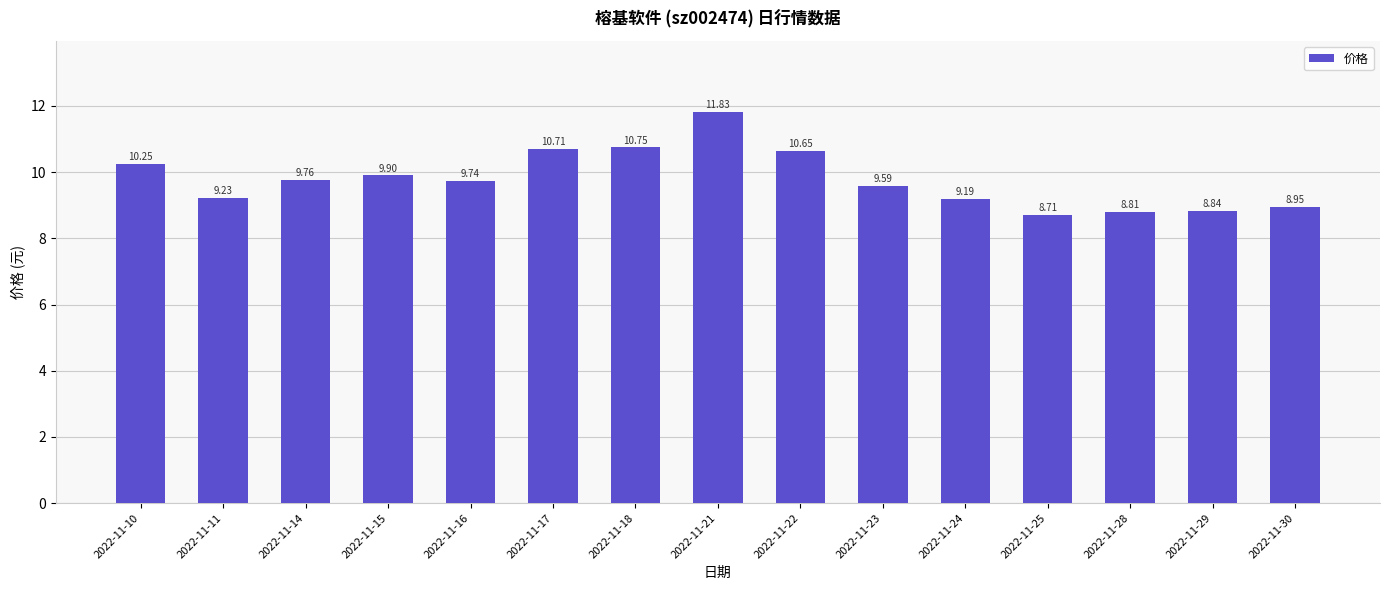

Does the chart contain any negative values?

No